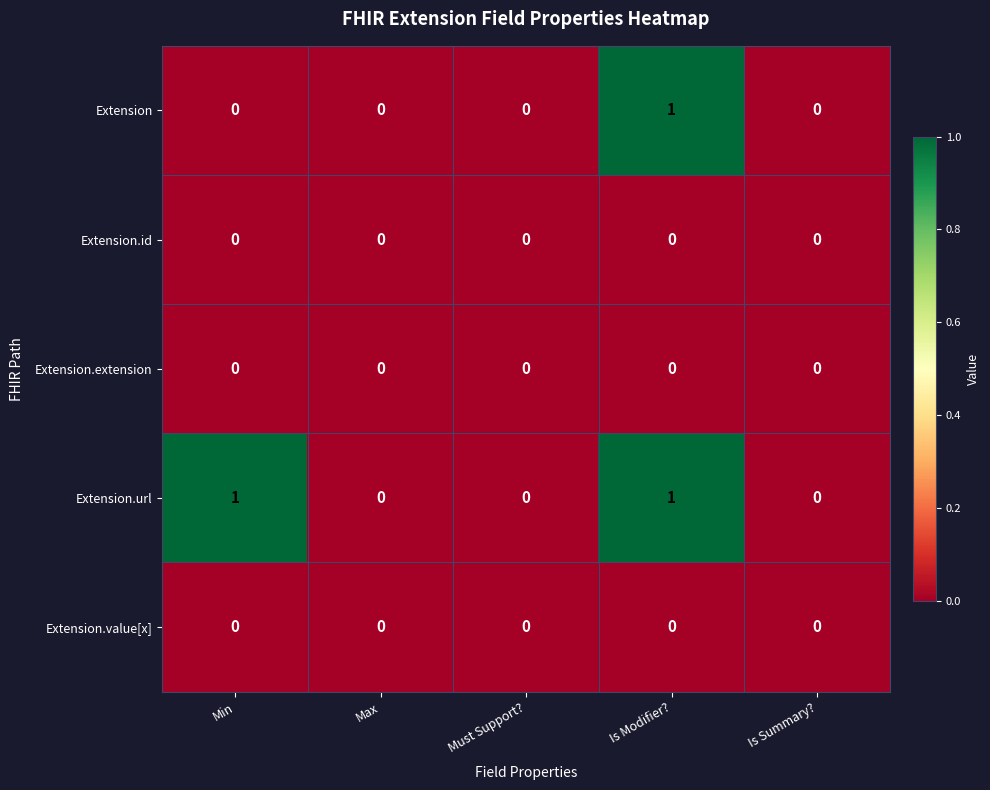

The Extension.extension series shows 0 at Is Modifier?. True or false?

True